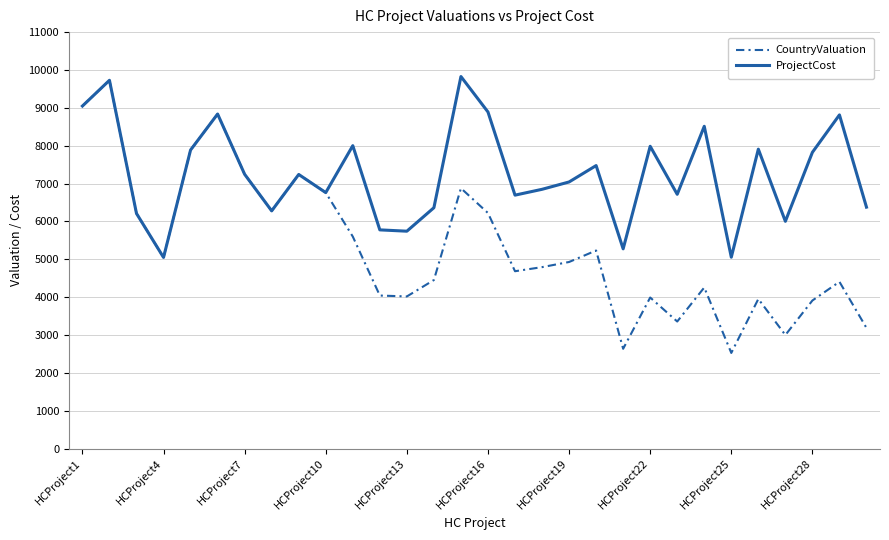

How many distinct data groups are displayed?

2